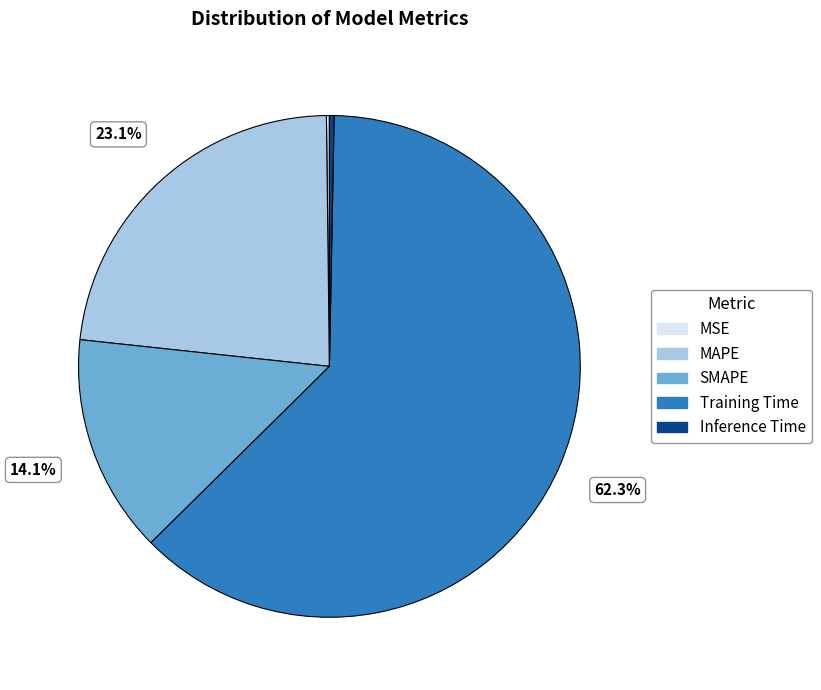

Which category has the biggest portion of the pie?

Training Time